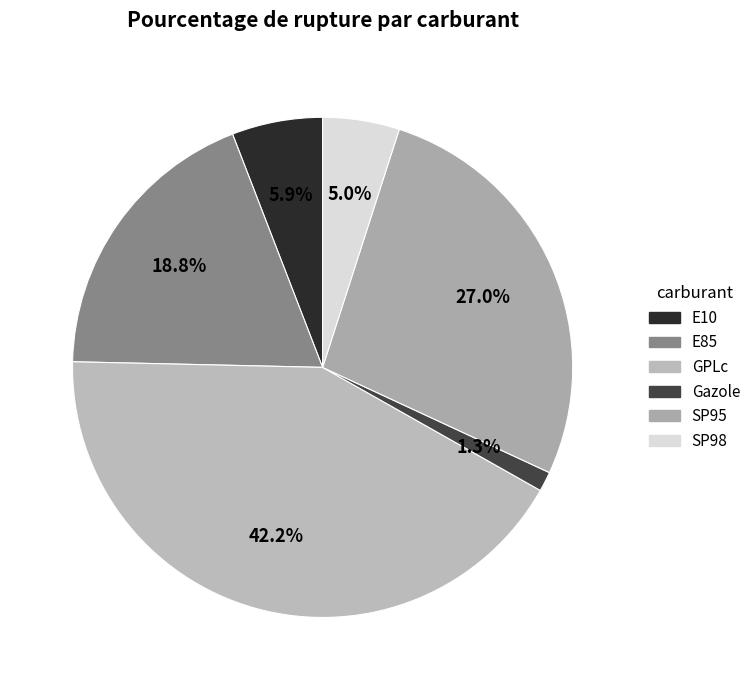

Between E10 and E85, which is larger?

E85